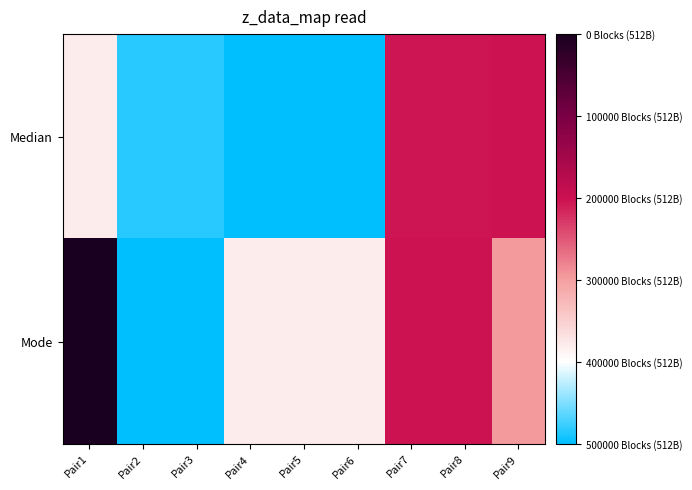

Count the number of categories in the chart.

9